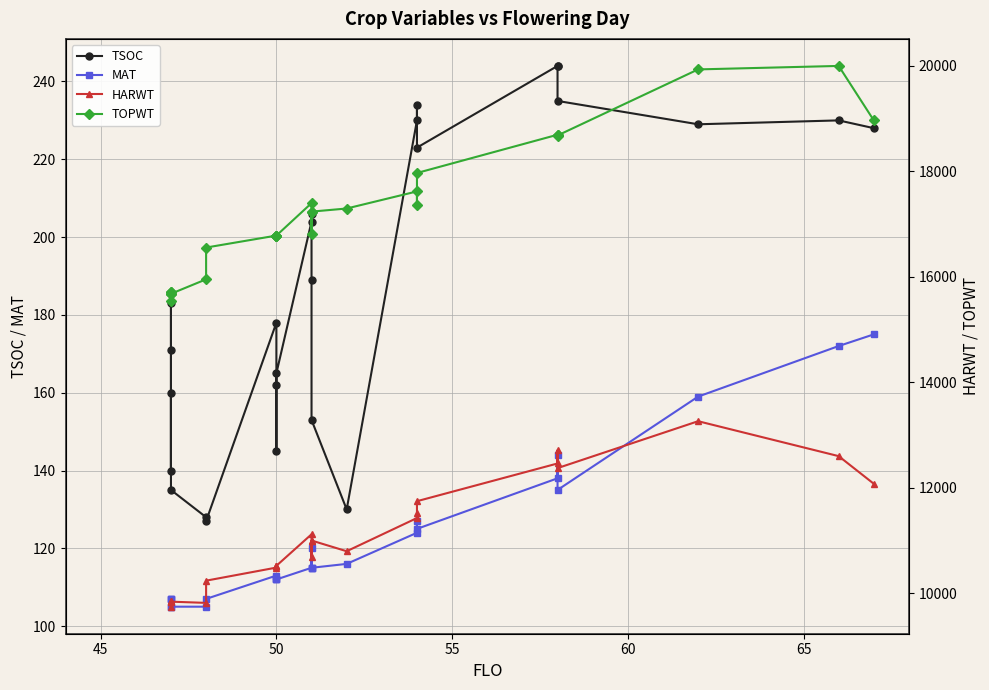

What is the average value of the HARWT series?

11038